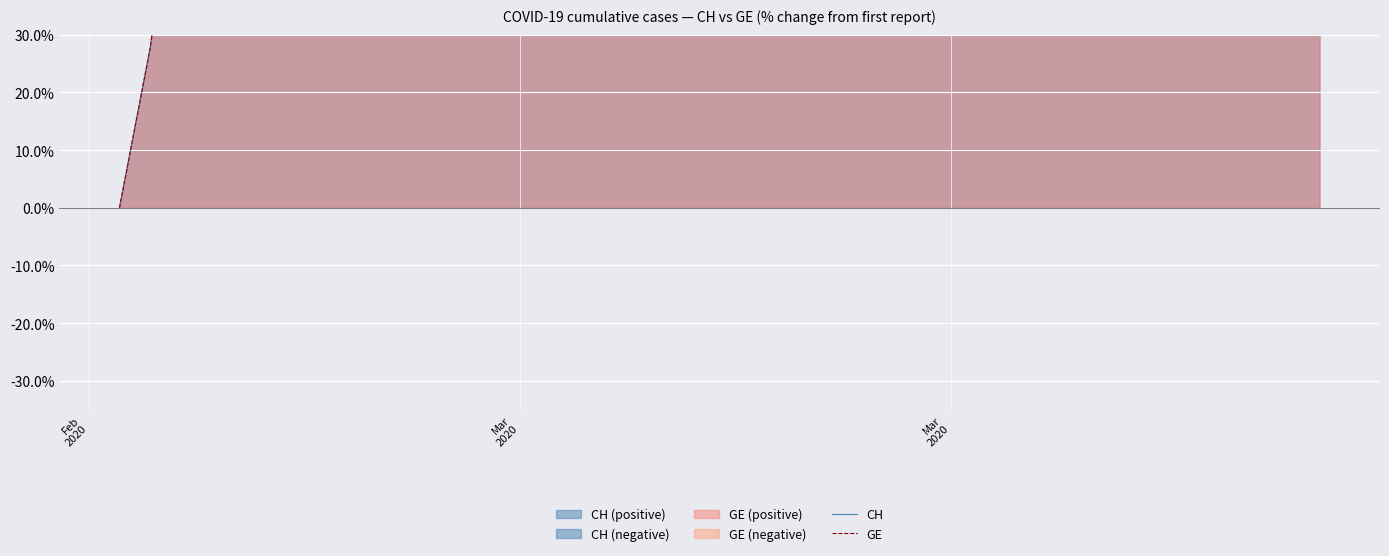

What is the value of the CH point at the 20th from the left?

1035.7